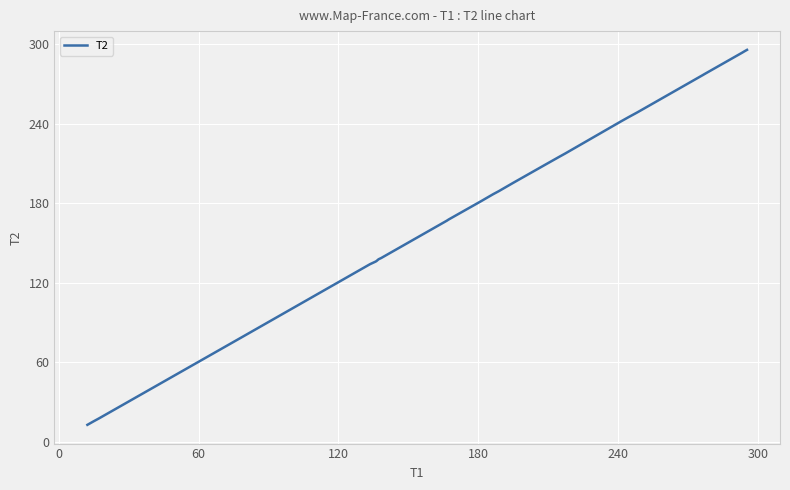

What is the minimum value shown in the chart?

12.8